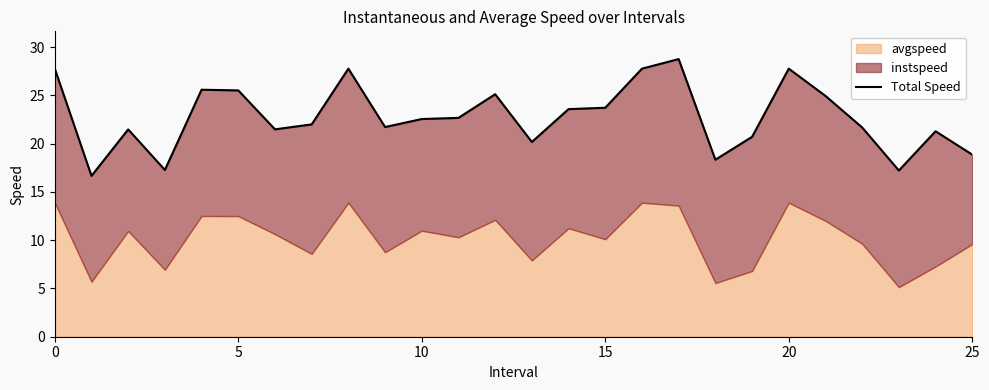

Which label corresponds to the largest value in the chart?

17